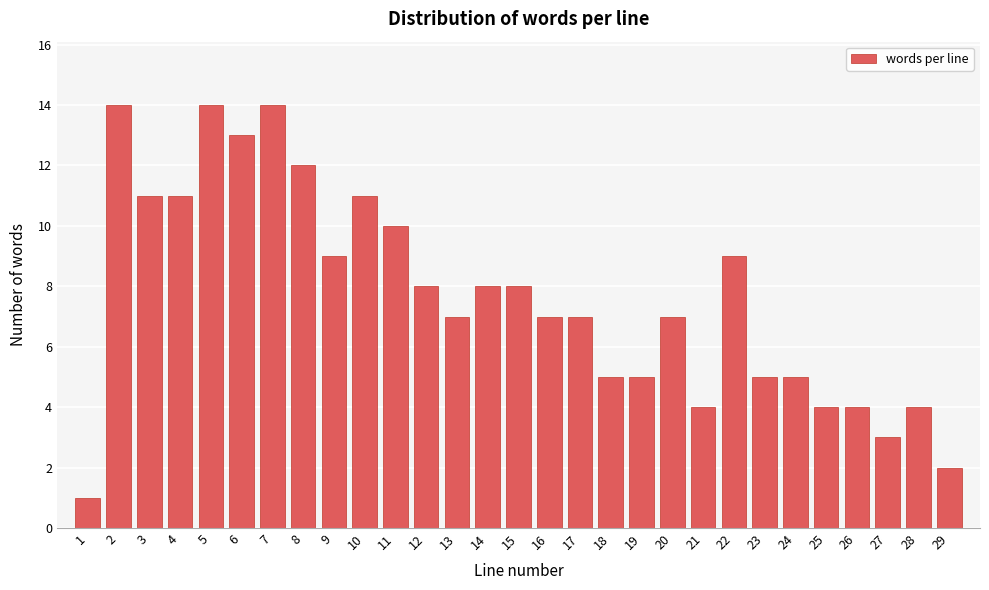

Reading right to left, extract all data points from this chart.

2	4	3	4	4	5	5	9	4	7	5	5	7	7	8	8	7	8	10	11	9	12	14	13	14	11	11	14	1